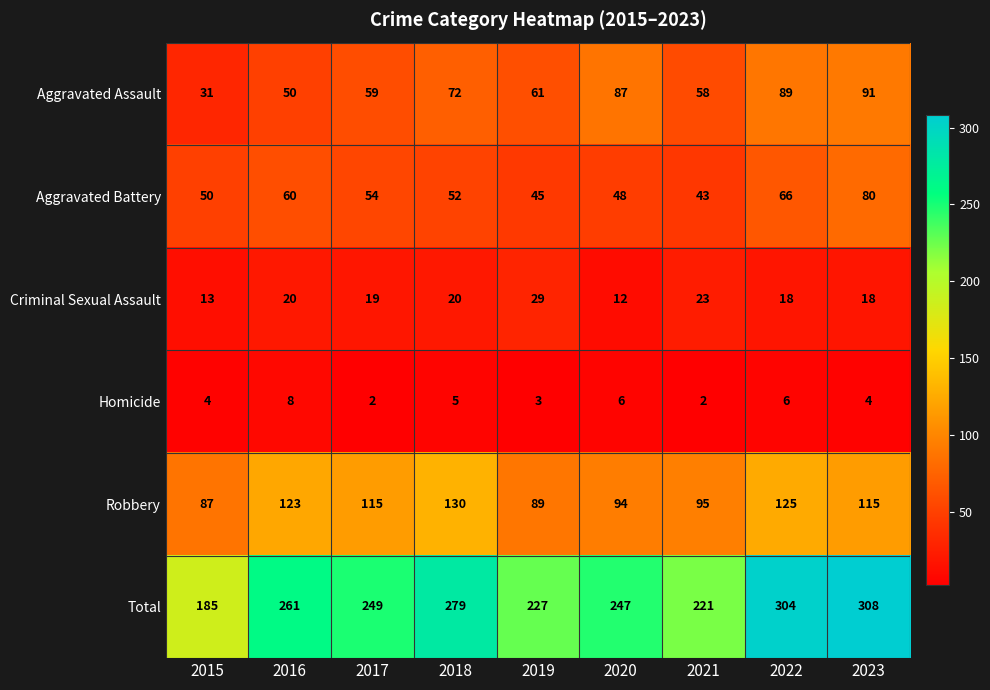

At how many categories does at least one series exceed 167?

9